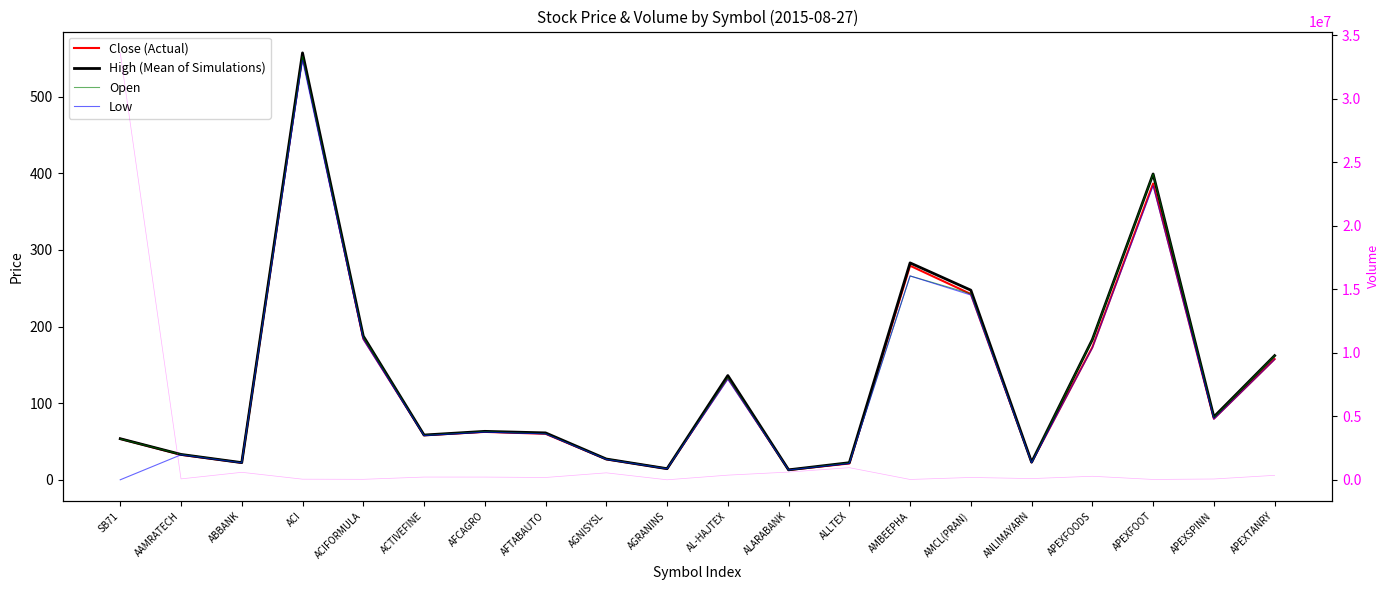

Which series has the largest total across all categories?

Volume (col_6)